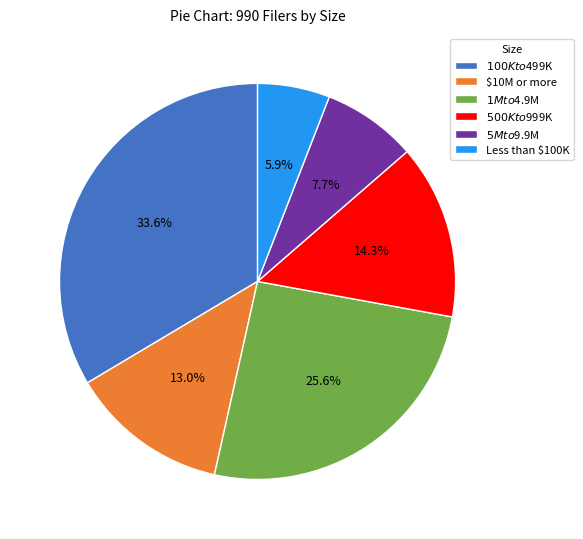

What percentage is the $5M to $9.9M slice, to the nearest percent?

8%